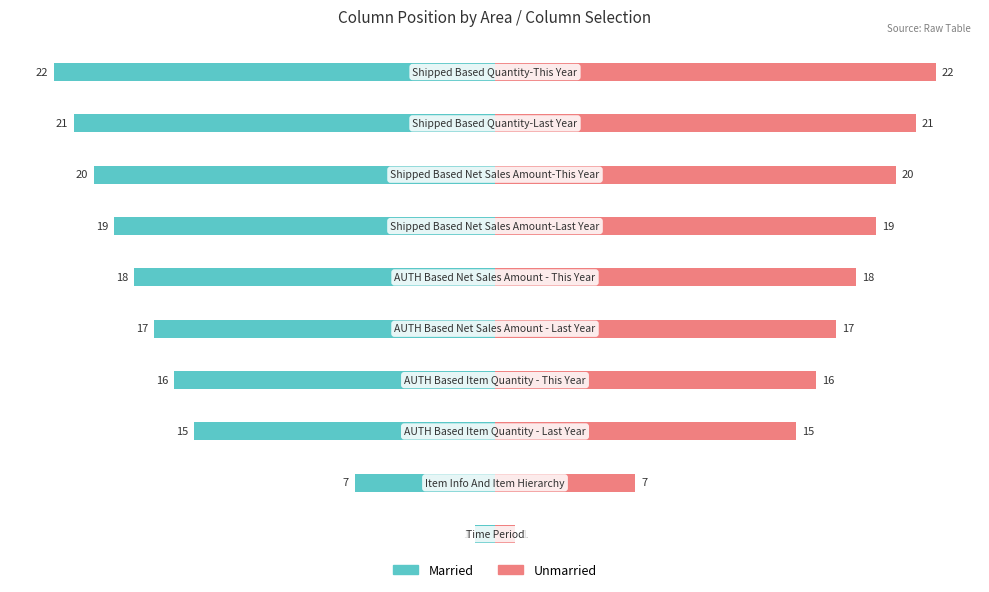

Reading left to right, extract all data points from this chart.

Married: -1	-7	-15	-16	-17	-18	-19	-20	-21	-22
Unmarried: 1	7	15	16	17	18	19	20	21	22